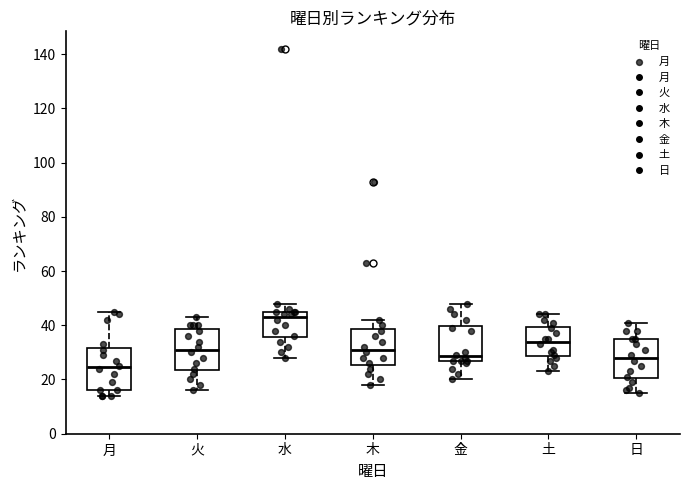

Where does the median line of the box for 木 sit on the y-axis? The values are not printed on the chart, so give them approximately, as read against the axis.

32